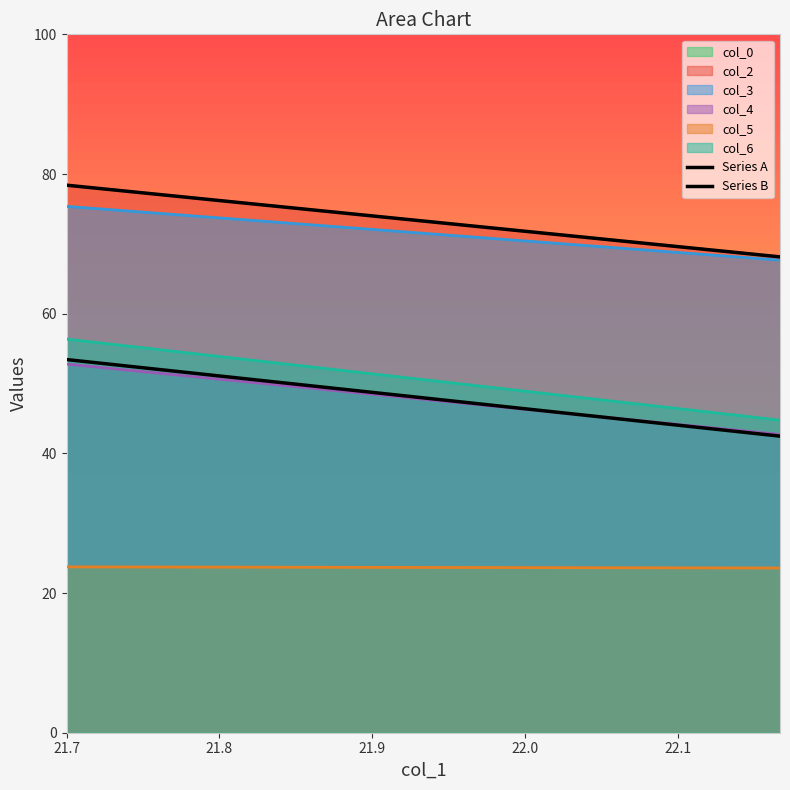

What position from the left is 22.16666667?

2